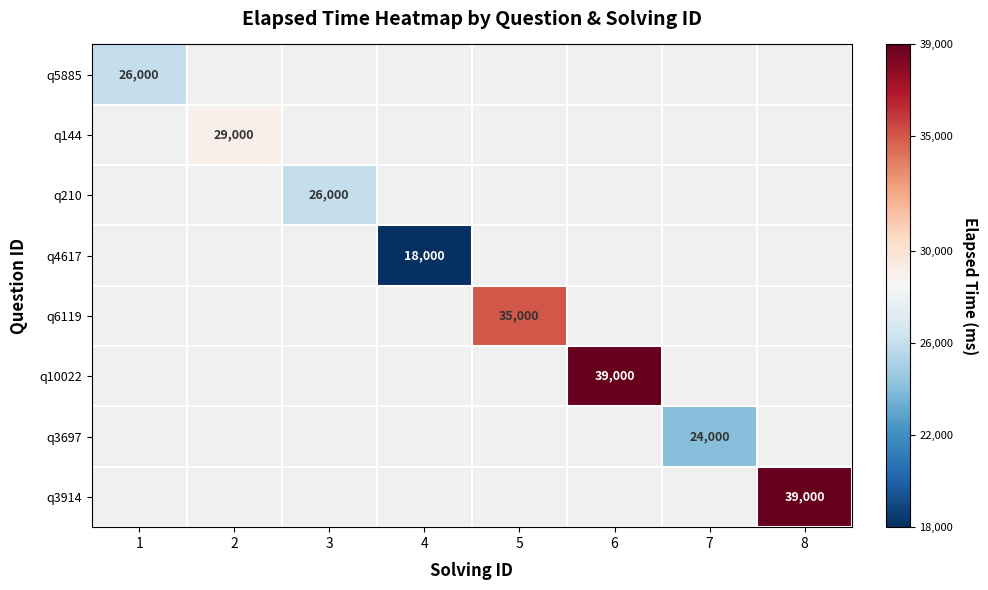

True or false: q10022 has a value of 39000 at 6.

True